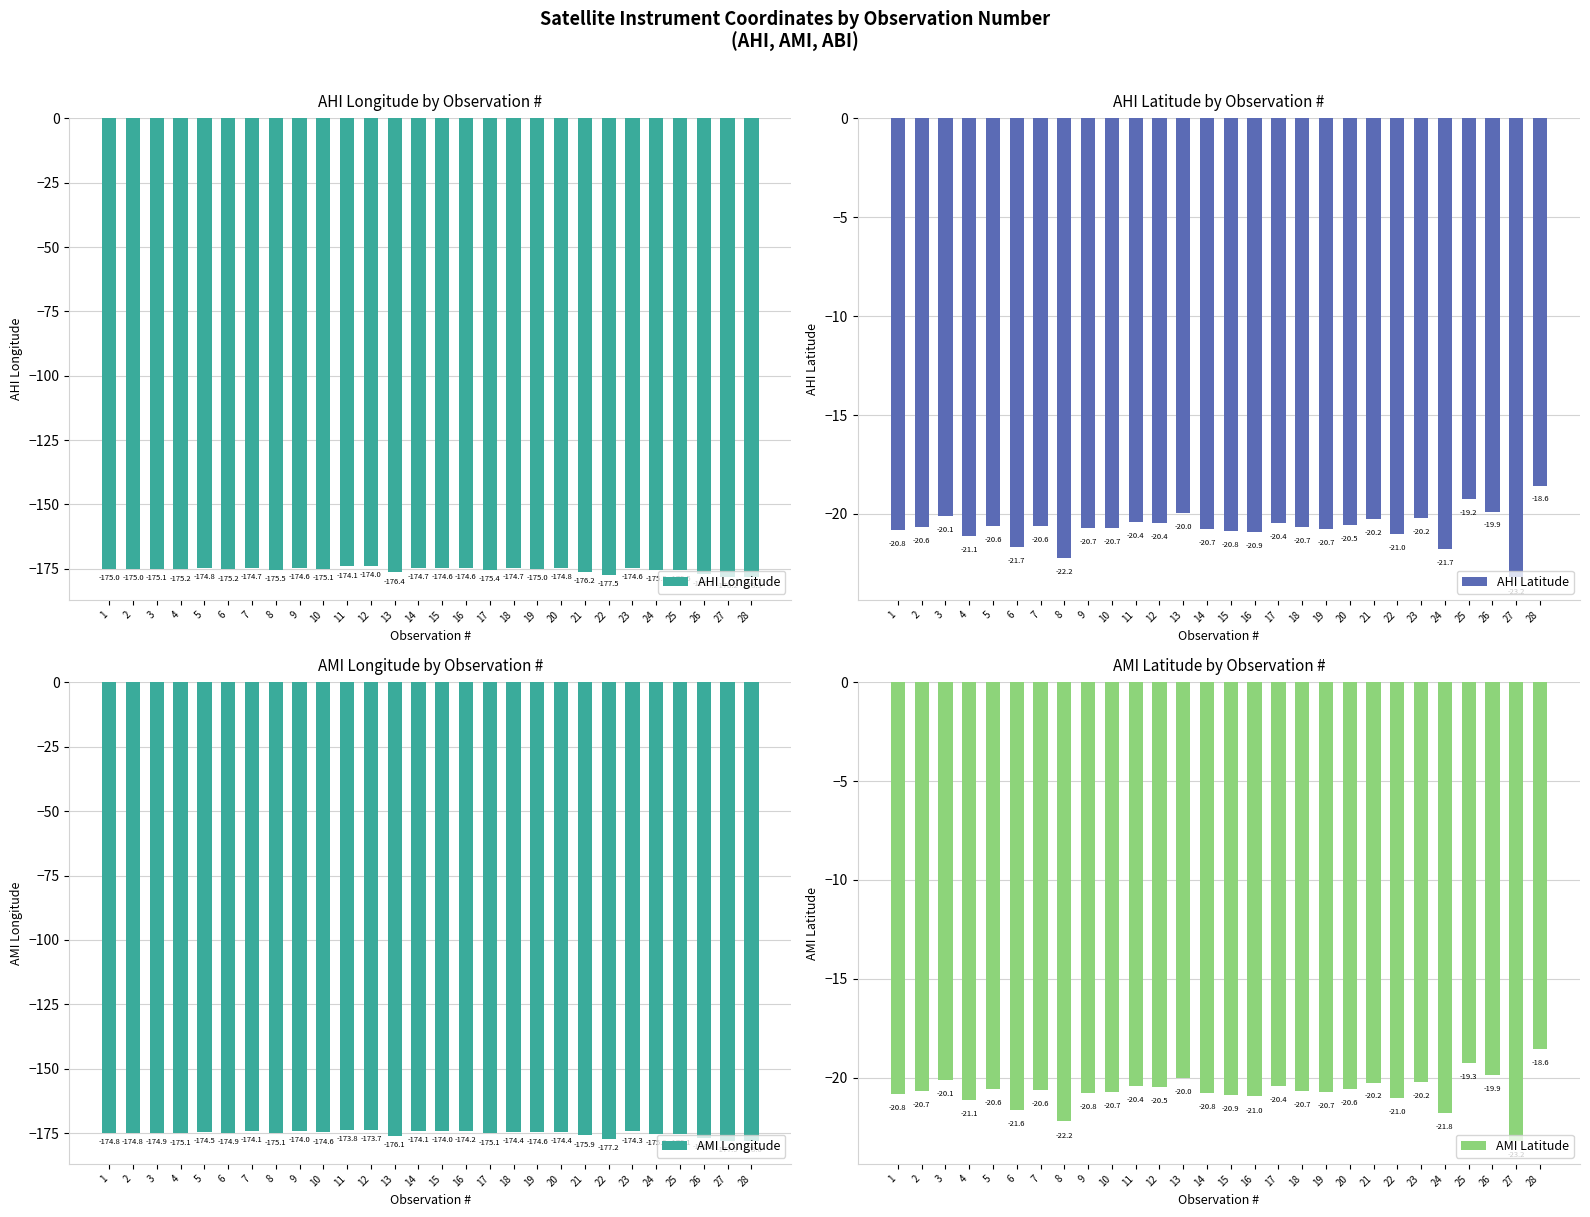

At which label is AMI Longitude closest to -175?

17